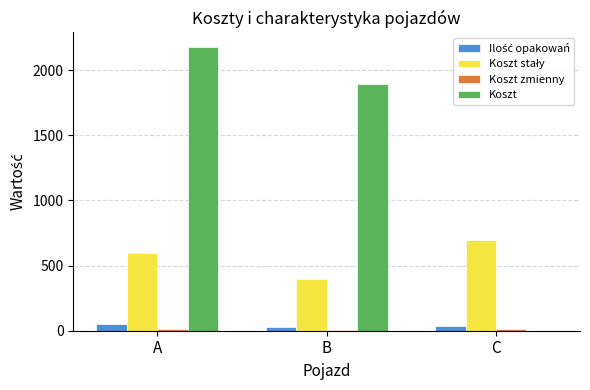

The value of Koszt at C is 906. True or false?

False